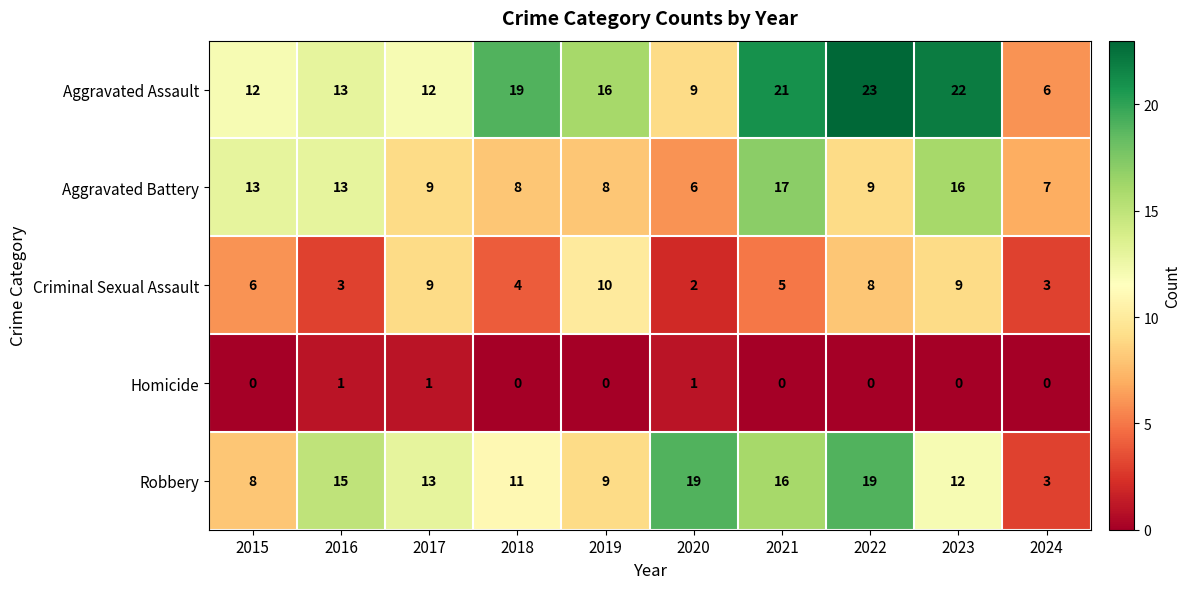

What is the average value of the Criminal Sexual Assault series?

6